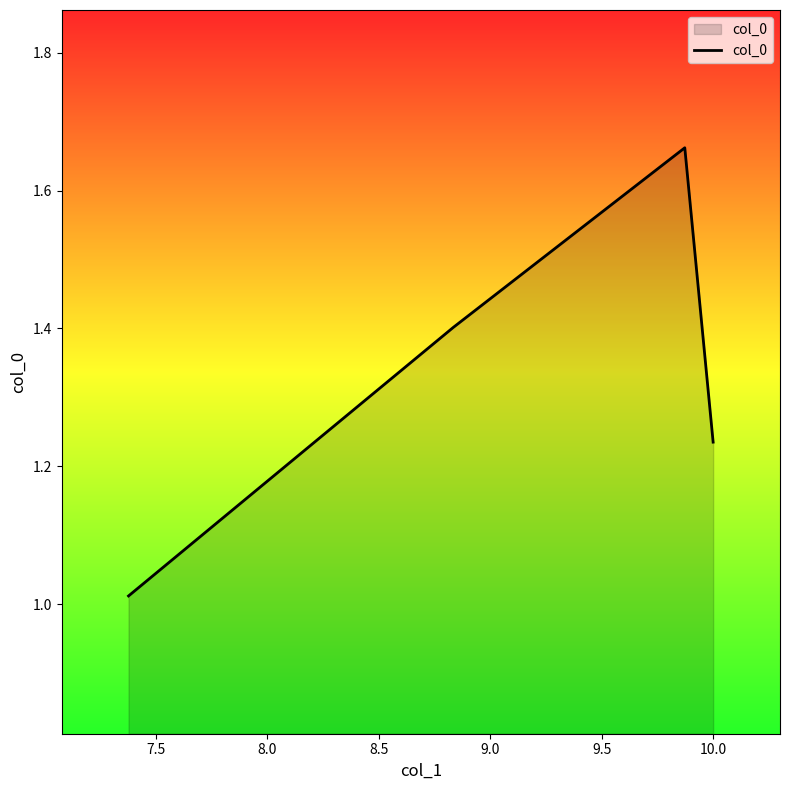

The chart shows a value of 2.3 at 7.5. True or false?

False